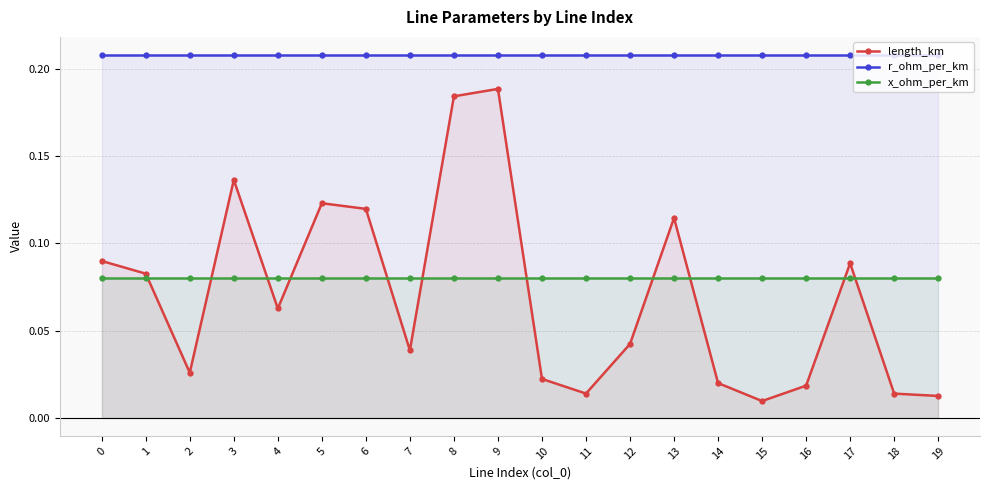

What is the value of the length_km point at the 5th from the left?

0.1